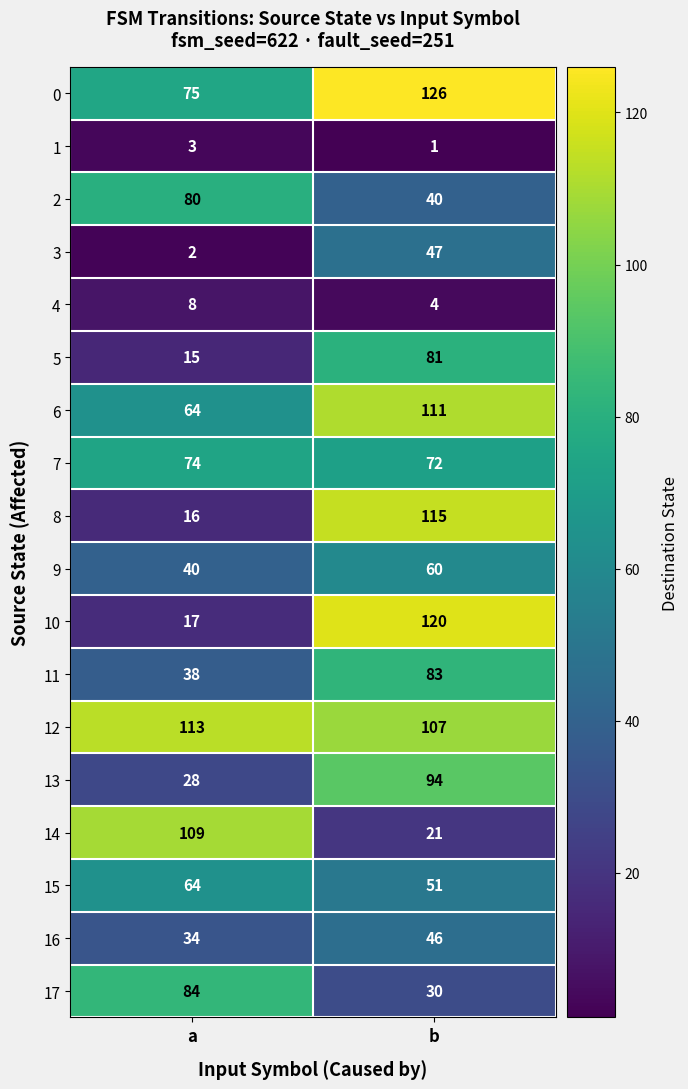

What is the approximate value of 1 at a?

3